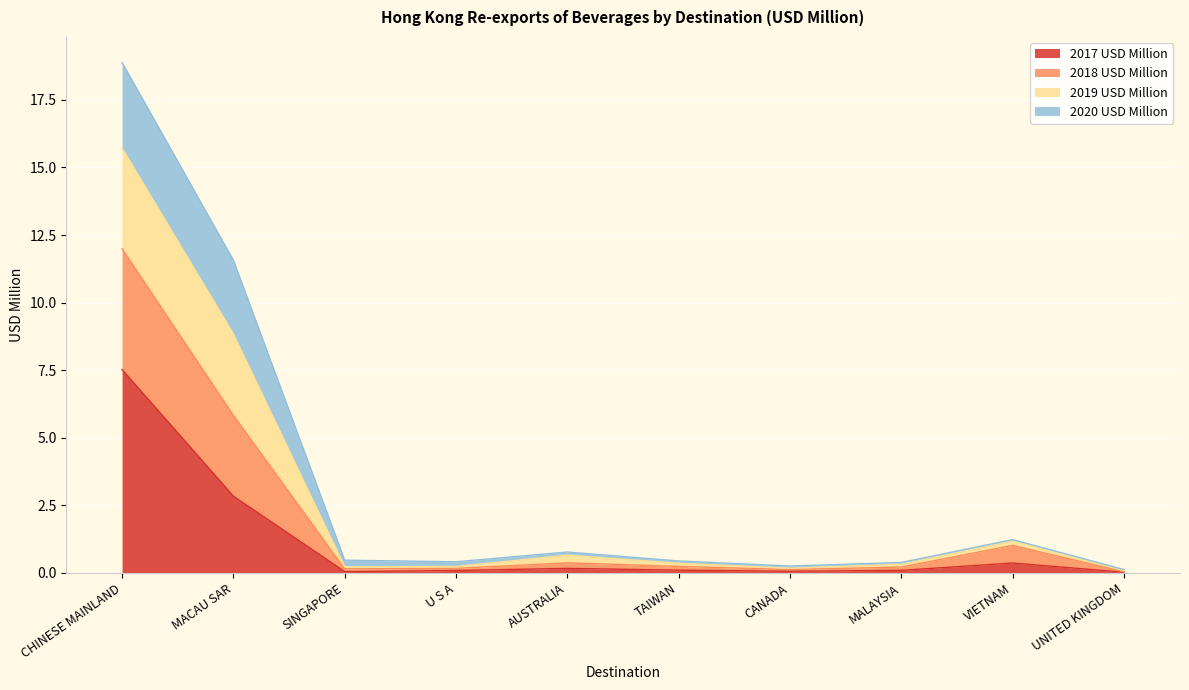

At which category does the chart reach its peak across all series?

CHINESE MAINLAND